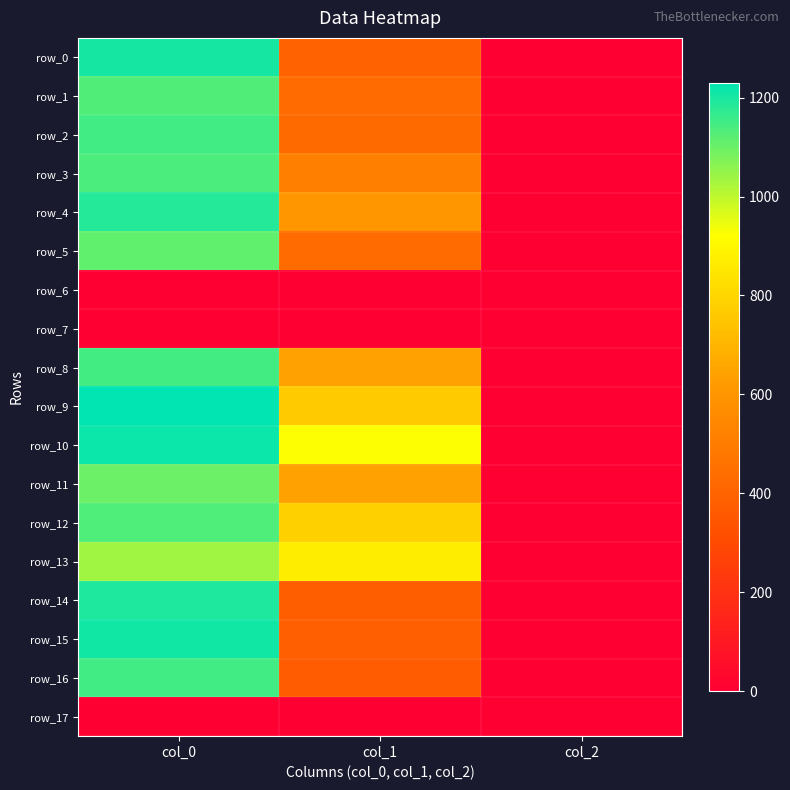

Which series has the largest total across all categories?

row_10